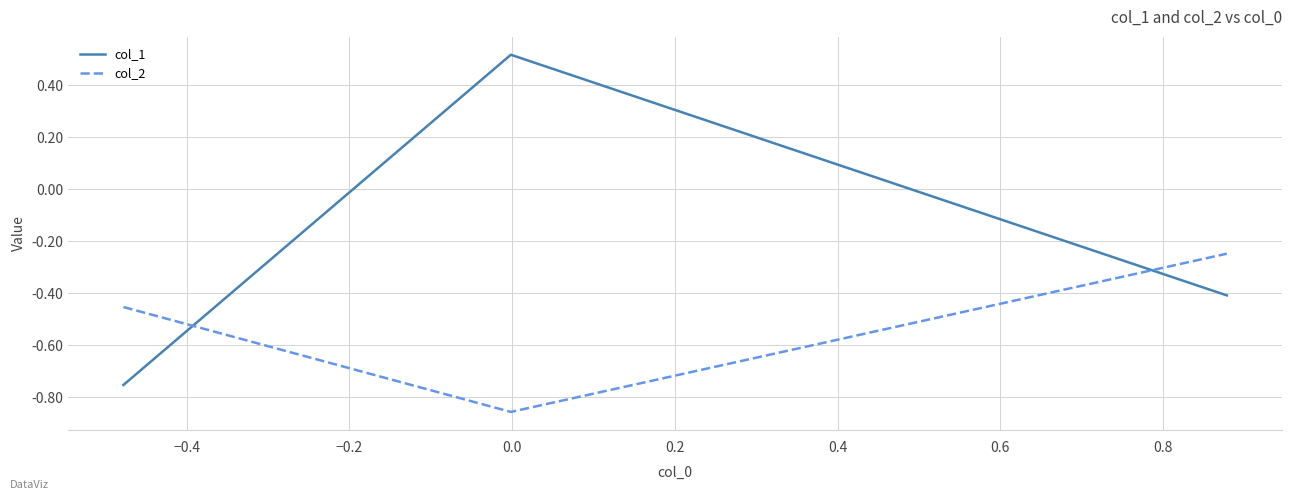

Rank the series by their average value, from highest to lowest.

col_1, col_2